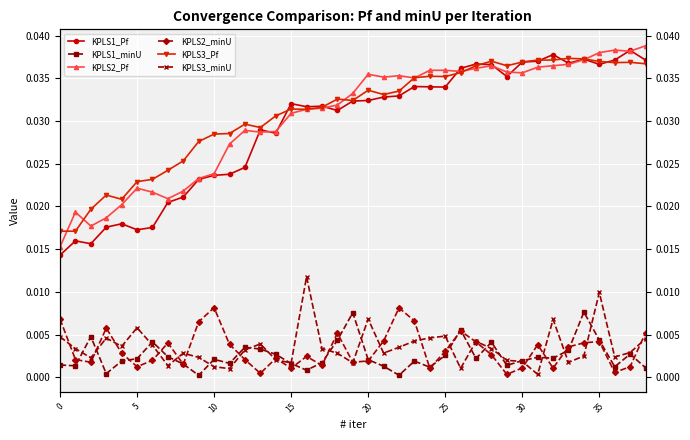

At how many categories does at least one series exceed 0?

39